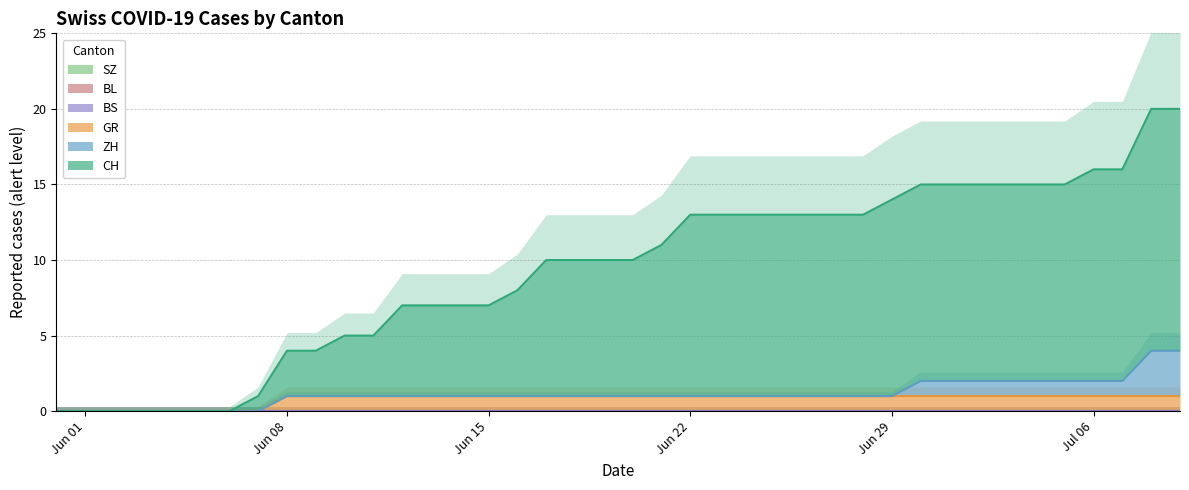

The value of CH at 12 is 4. True or false?

False